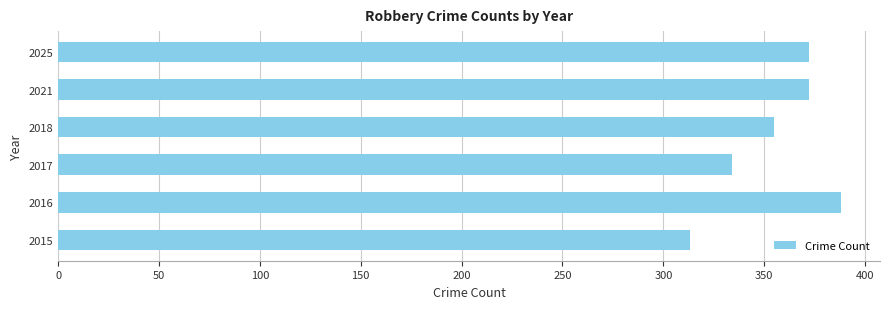

Where is the data nearest to the value 350?

2018